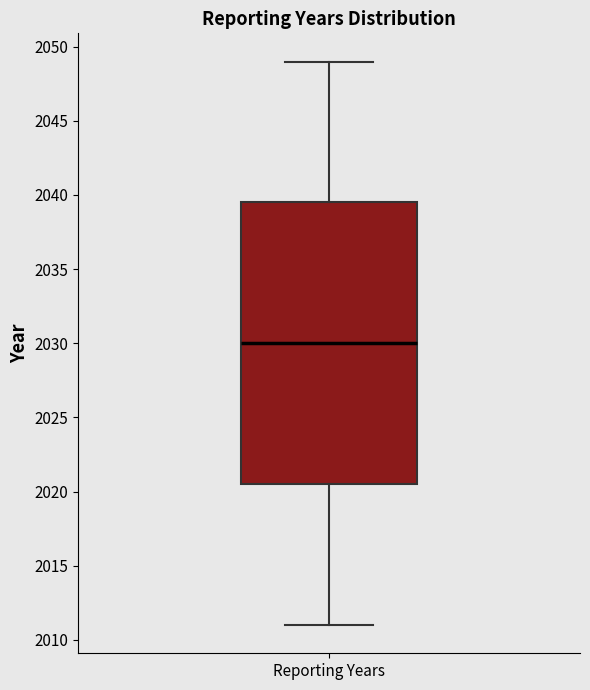

Transcribe this box plot: give where the median line is, the range the box spans, and where the two whiskers end, as read against the y-axis. The values are not printed on the chart, so give them approximately, as read against the axis.

median 2030.0, box 2020.5 to 2039.5, whiskers 2011.0 to 2049.0